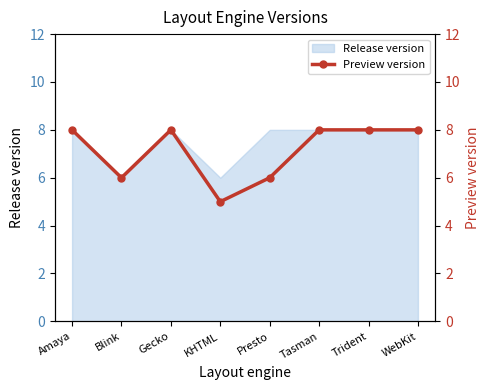

Read the value at Amaya.

8